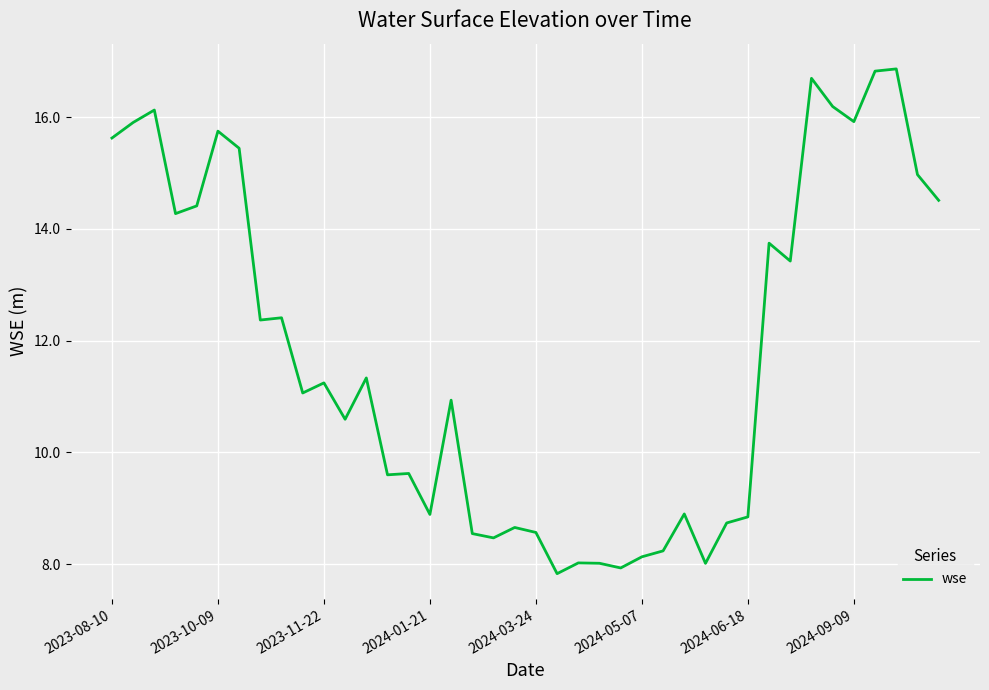

What is the greatest value displayed?

16.9